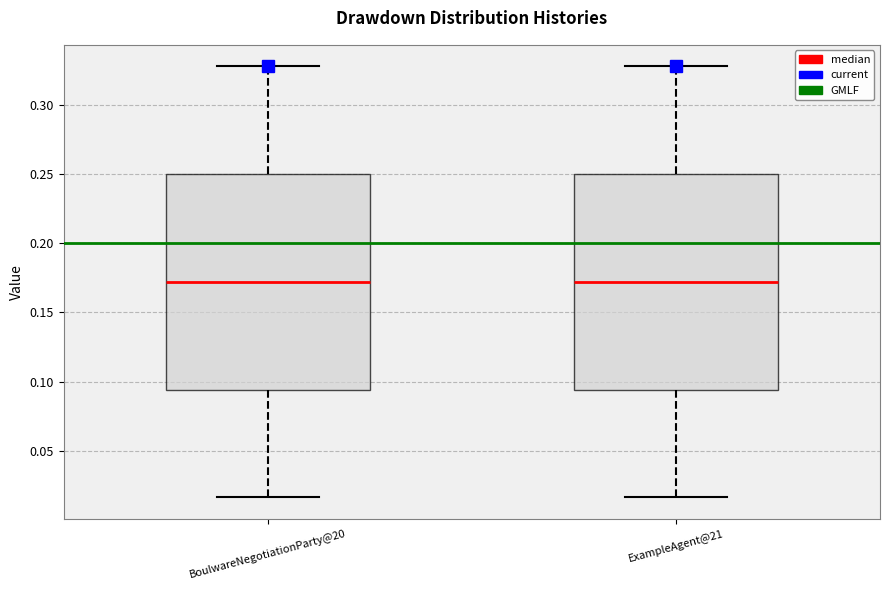

Reading left to right, transcribe this box plot: for each box, give where its median line is, the range the box spans, and where its two whiskers end, as read against the y-axis. The values are not printed on the chart, so give them approximately, as read against the axis.

BoulwareNegotiationParty@20: median 0.170, box 0.095 to 0.250, whiskers 0.015 to 0.330
ExampleAgent@21: median 0.170, box 0.095 to 0.250, whiskers 0.015 to 0.330